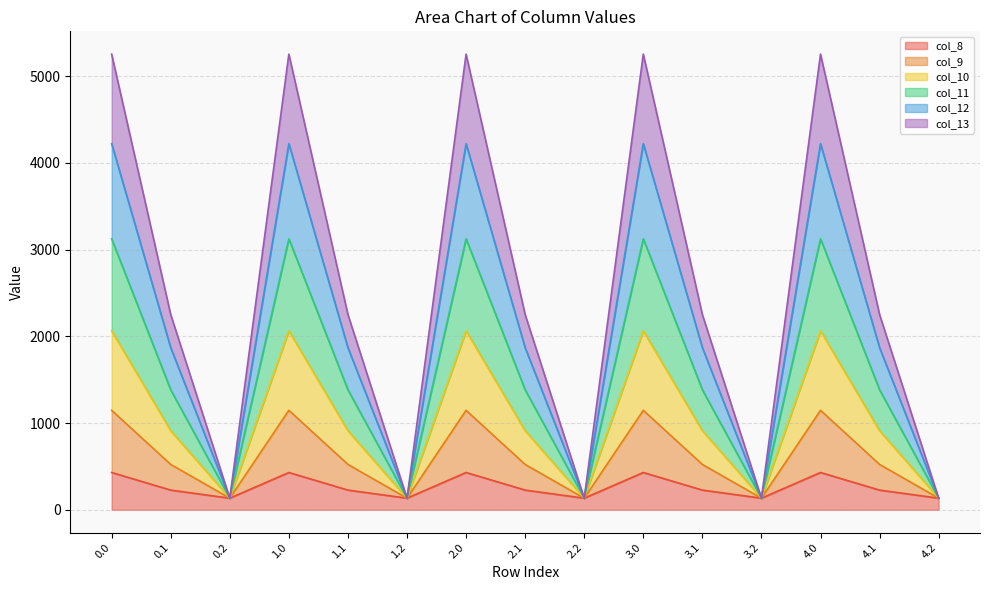

What is the total value across all series at 2.0?

5253.2